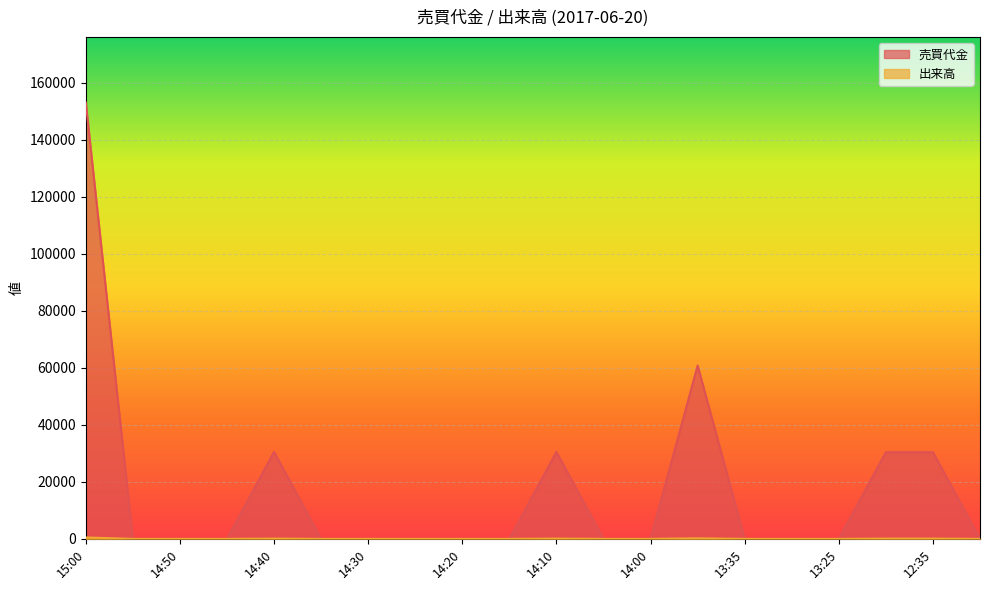

What is the label of the 20th point from the right?

15:00